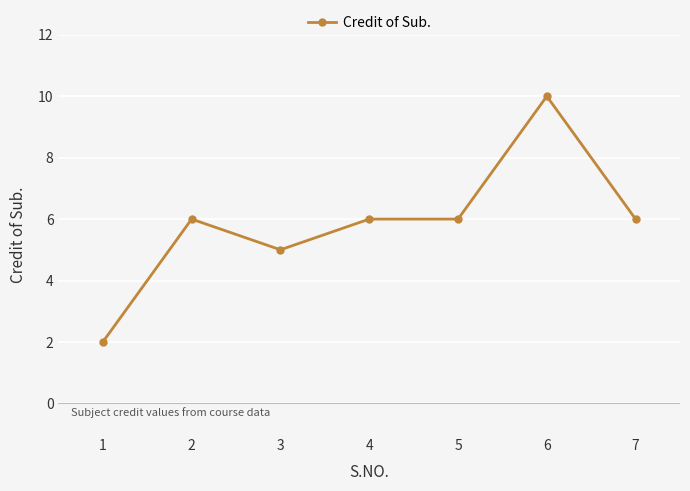

What is the approximate value at 6?

10